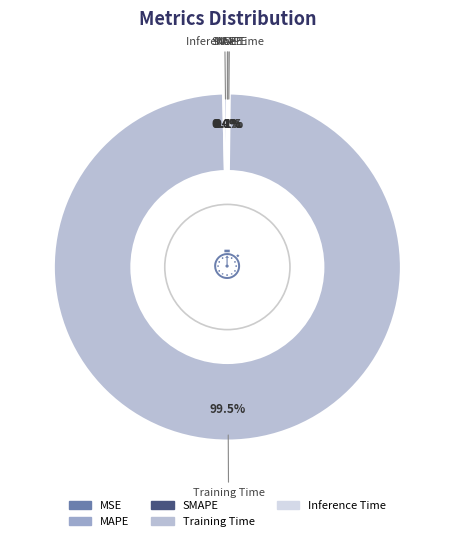

What is the majority slice?

Training Time